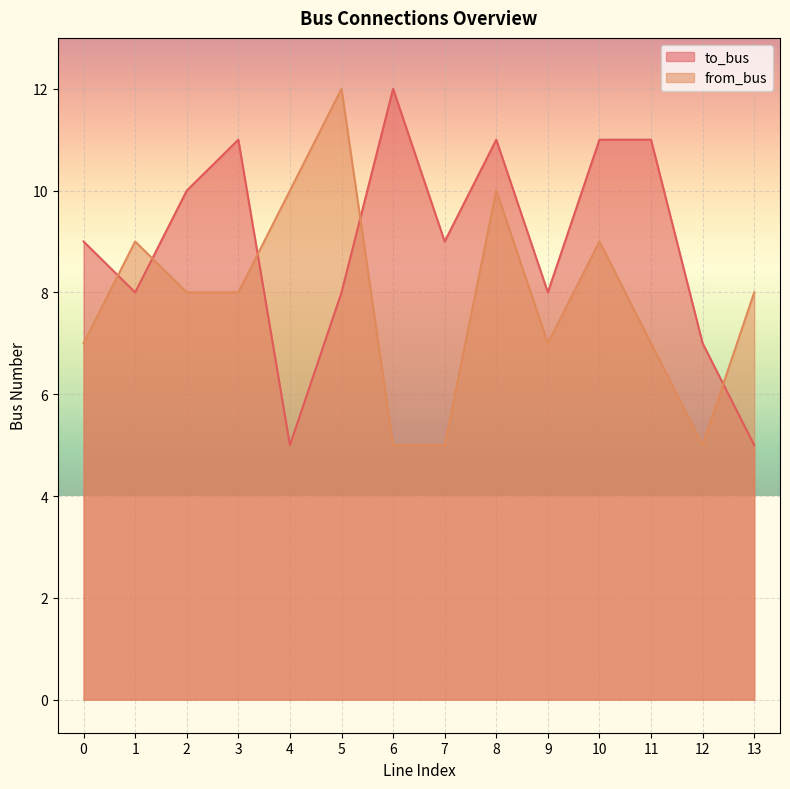

Which series has the largest range (max minus min)?

to_bus